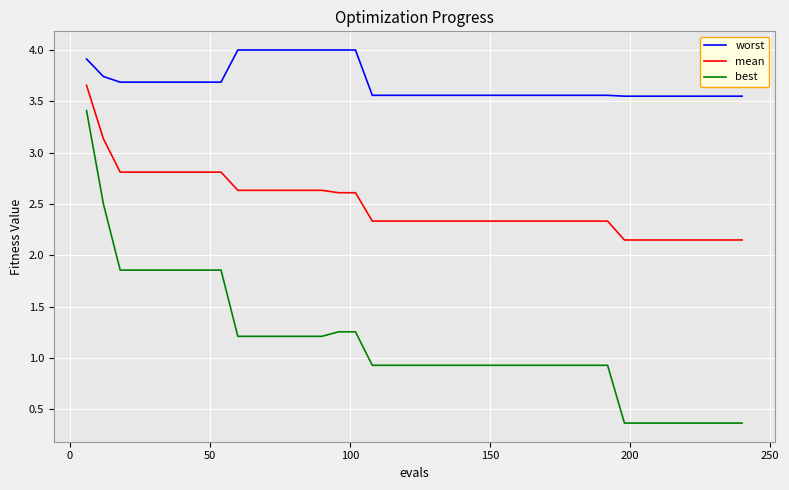

True or false: mean and worst cross at least once.

False